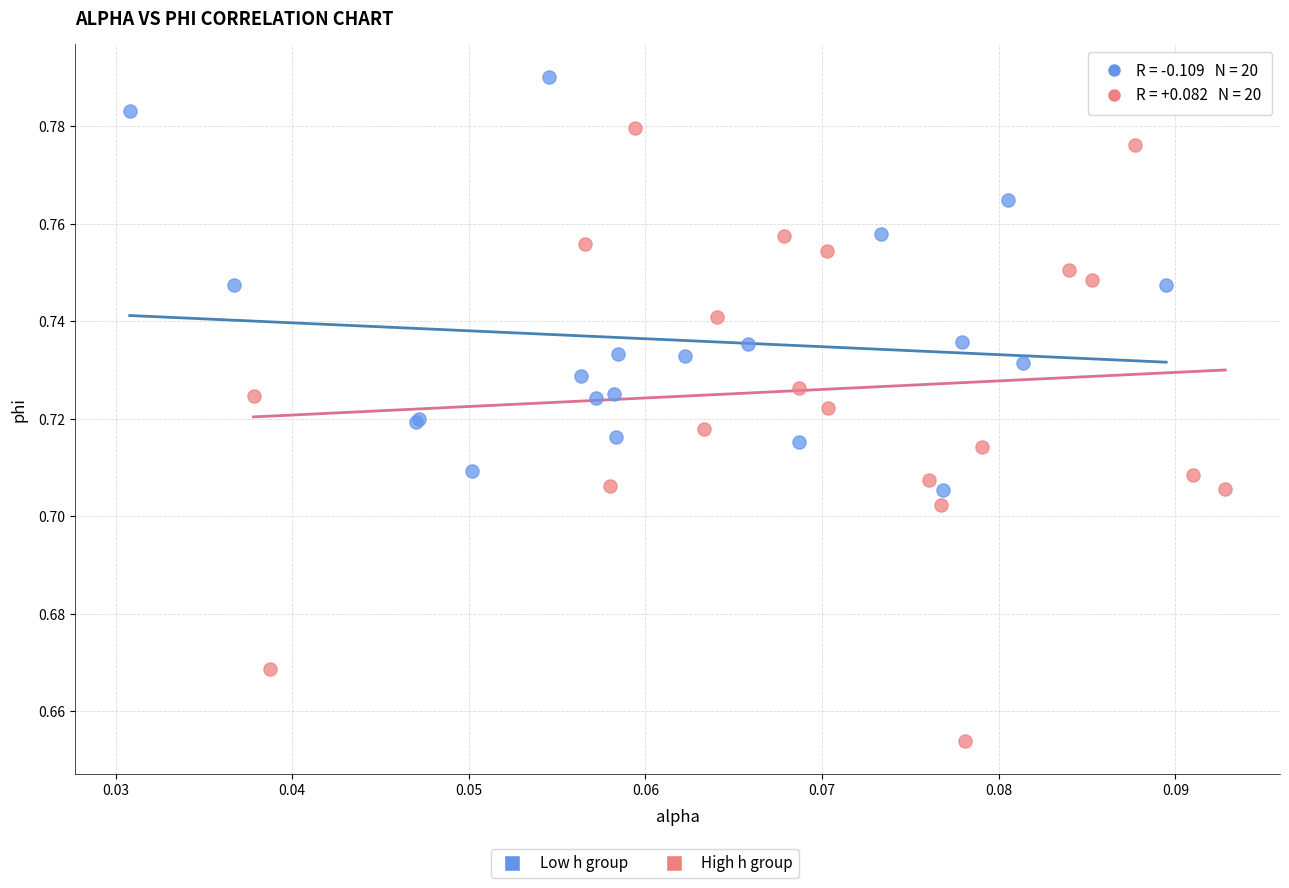

Which series contains the highest Y value?

Low h group